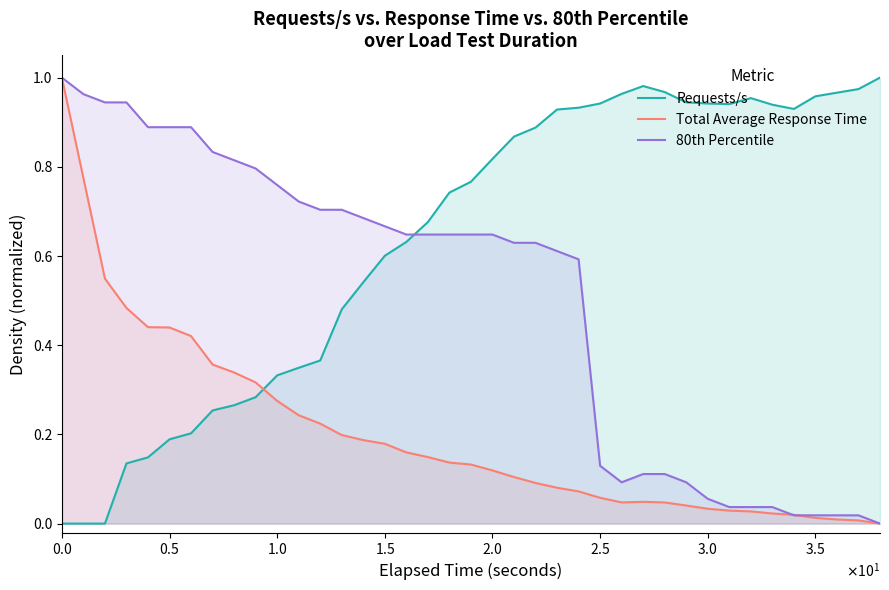

Is it true that 80th Percentile equals 0.7 at 12?

True